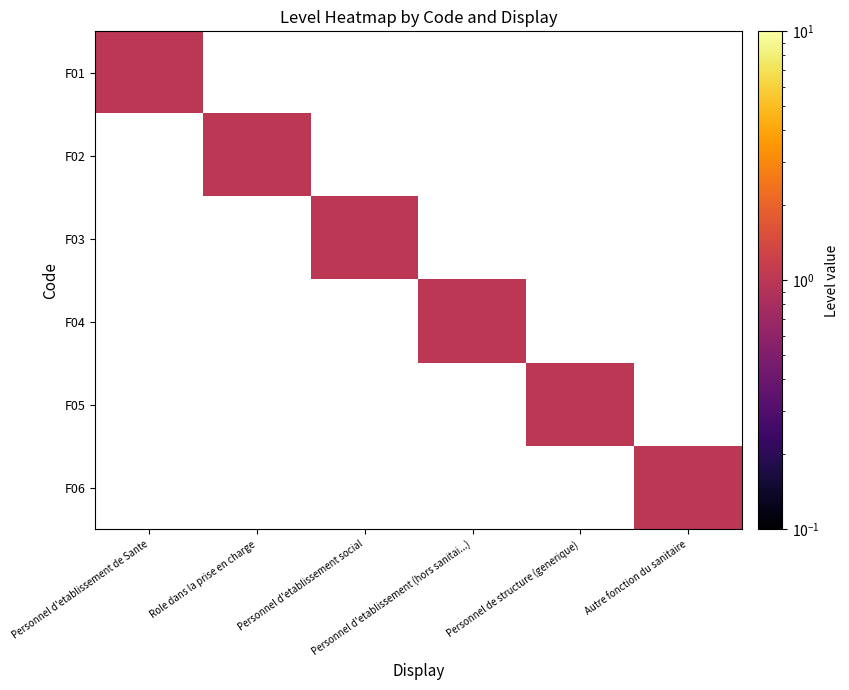

Between Personnel d'etablissement de Sante and Personnel de structure (generique), which series saw the biggest shift?

F01